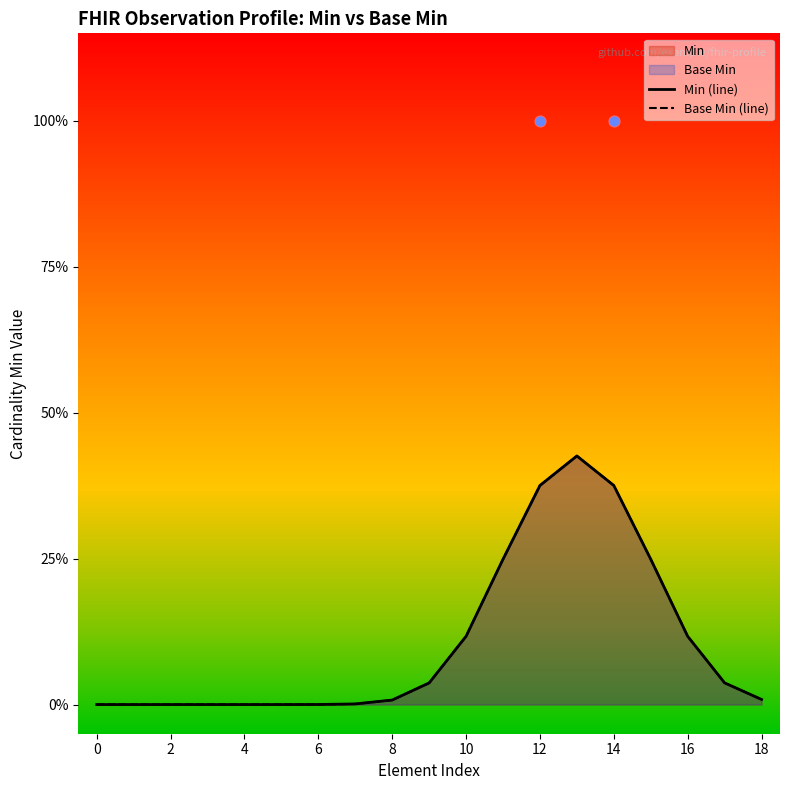

Which series has the largest Y range (max minus min)?

Min (line)